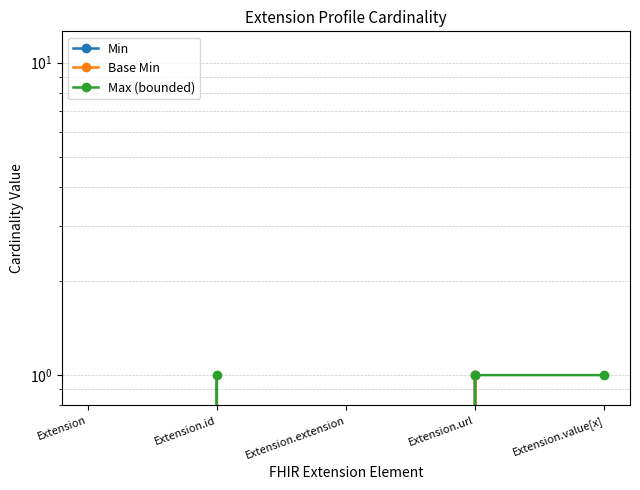

How many lines are shown in the chart?

3